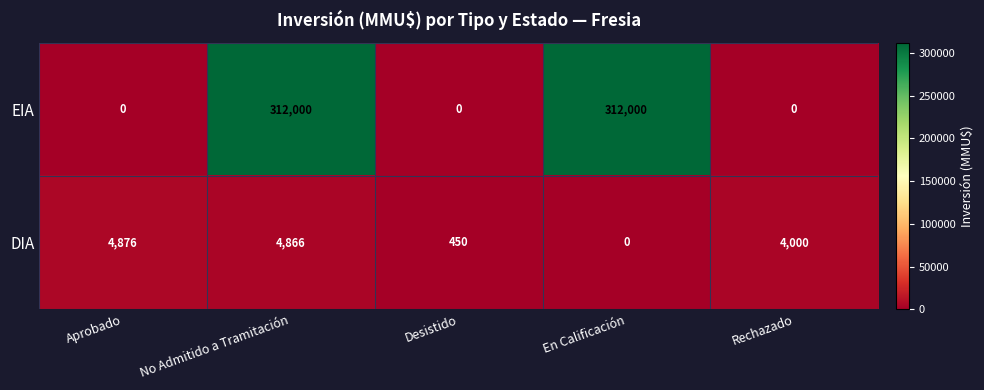

What is the total value across all series at Rechazado?

4000